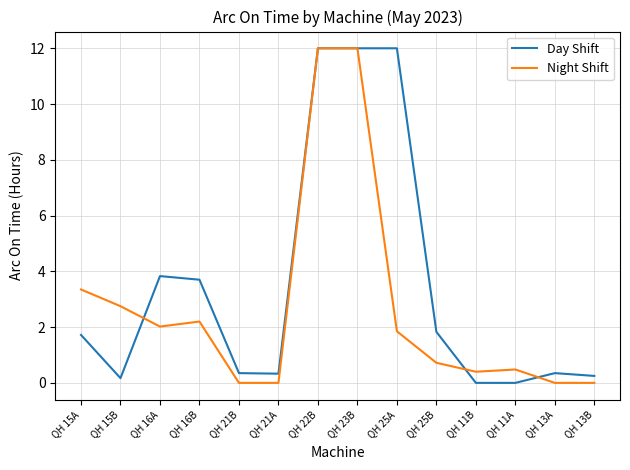

What is the maximum value for Night Shift?

12.0